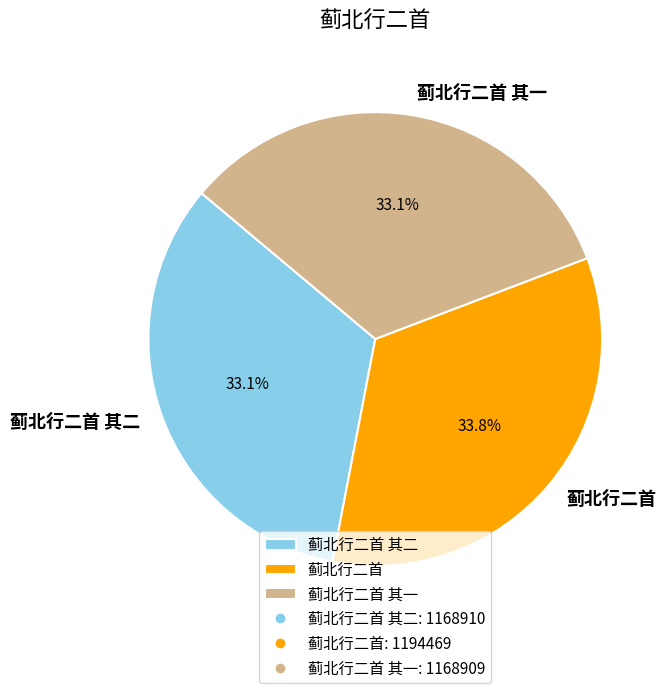

Which slice is the largest?

蓟北行二首